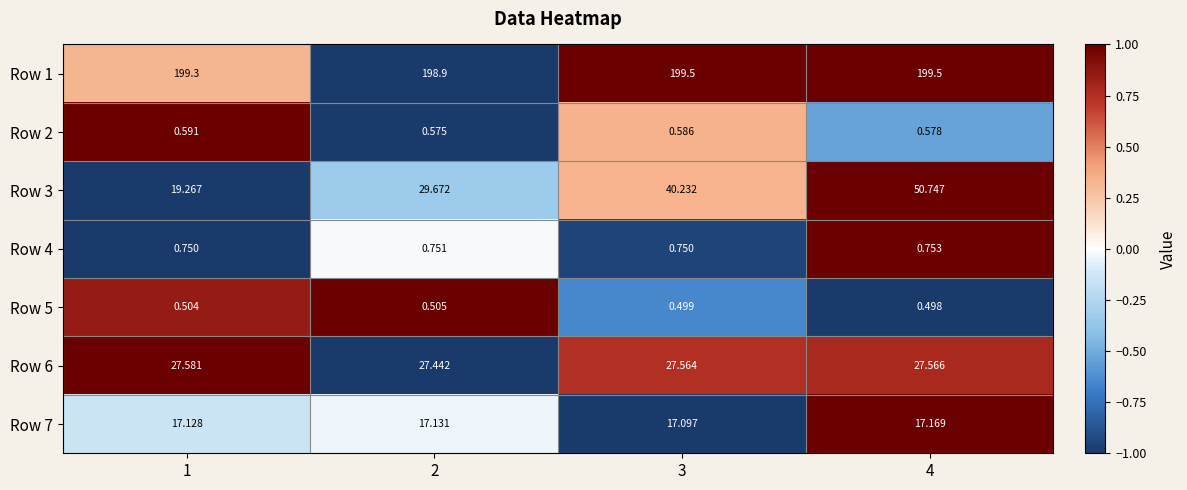

Which series has the largest range (max minus min)?

Row 3